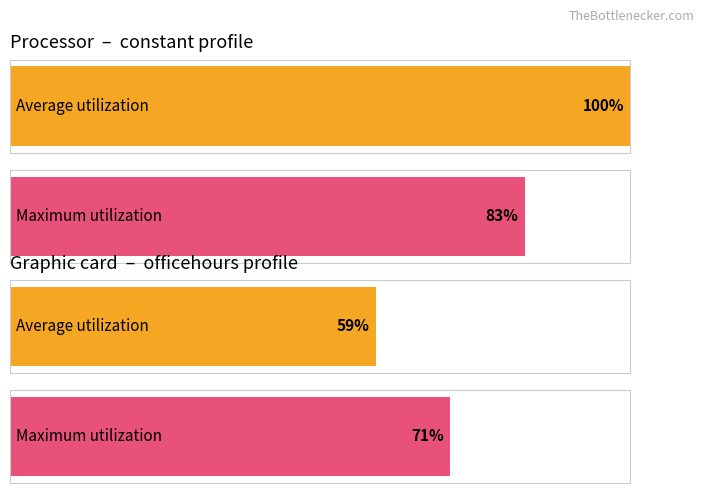

What are all the series names shown in the legend?

Average utilization, Maximum utilization